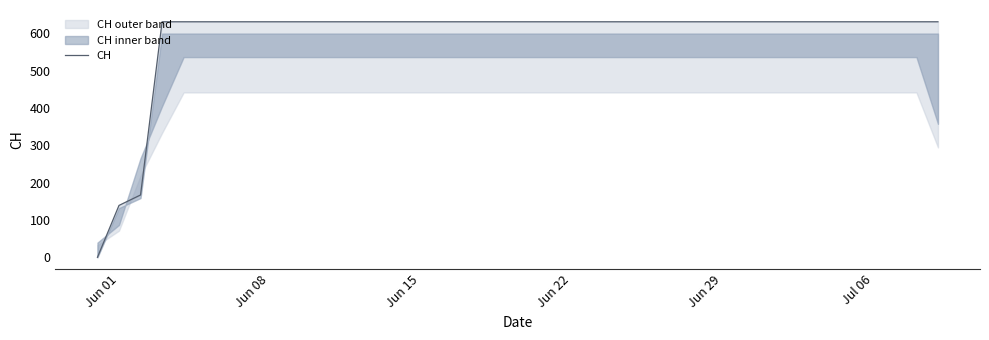

Which label corresponds to the largest value in the chart?

Jun 22